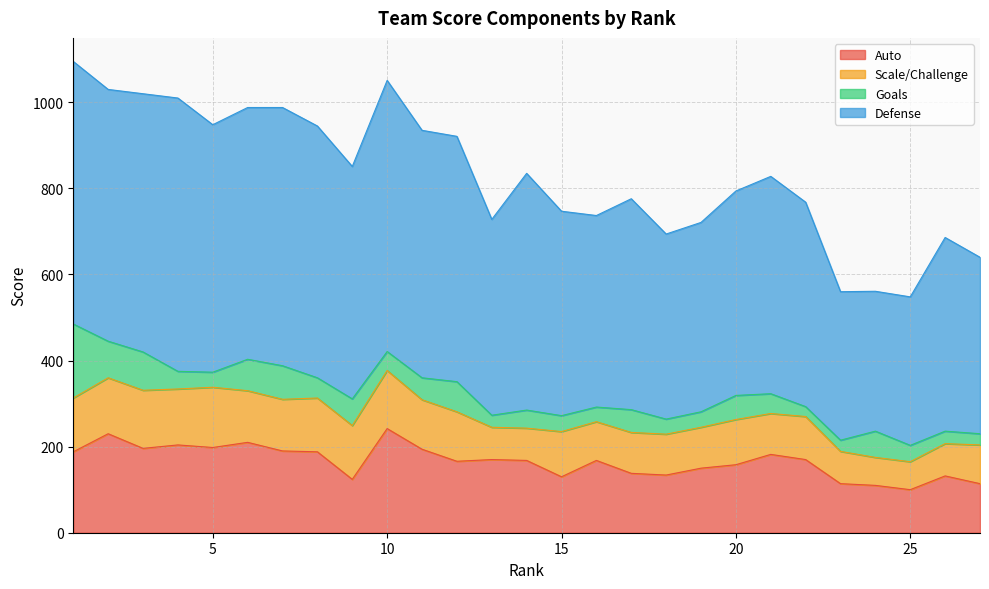

Rank the categories by Auto value from lowest to highest.

25, 24, 23, 27, 9, 15, 26, 18, 17, 19, 20, 12, 14, 16, 13, 22, 21, 1, 8, 7, 11, 3, 5, 4, 6, 2, 10